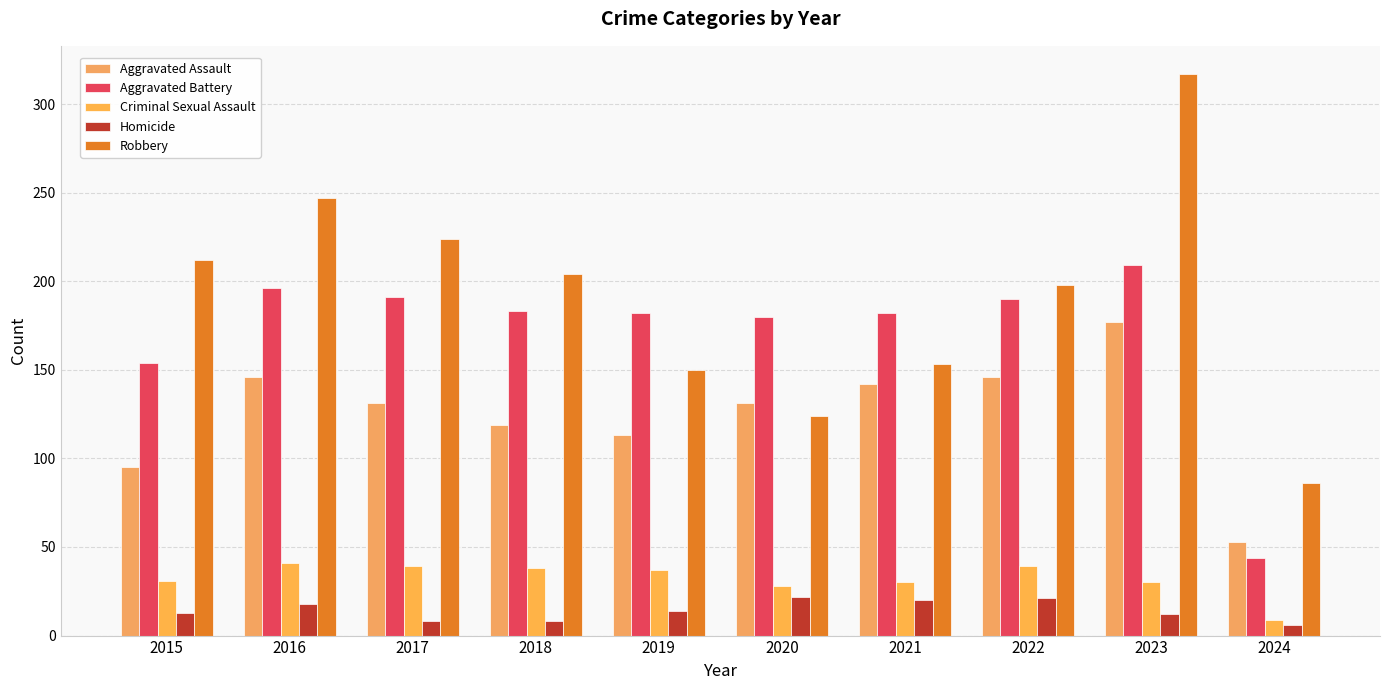

True or false: Aggravated Battery has a value of 12 at 2024.

False